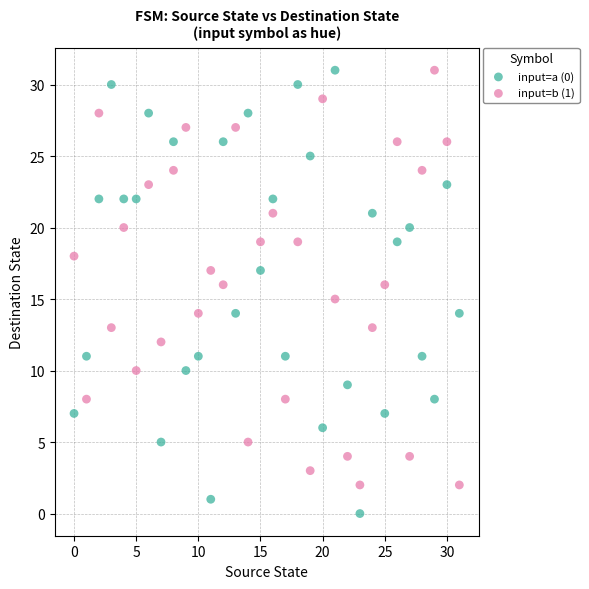

Which series has the largest Y range (max minus min)?

input=a (0)